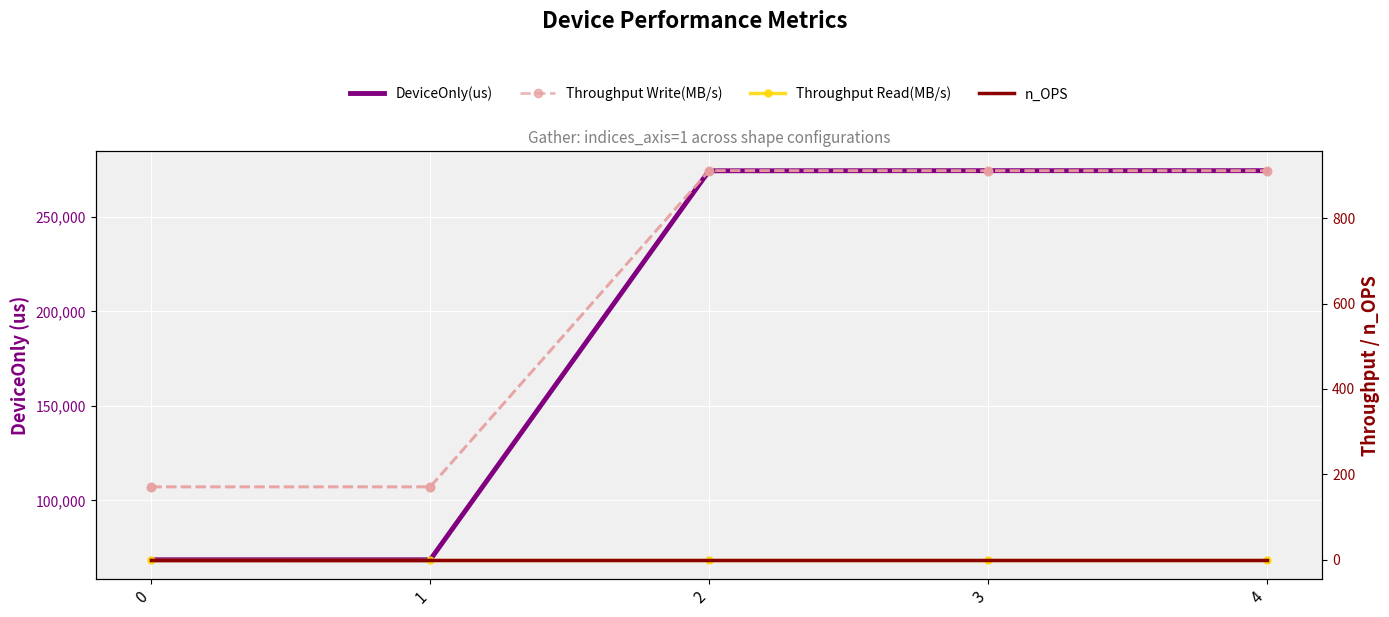

At 2, list the series in order from largest to smallest.

DeviceOnly(us), Throughput Write(MB/s), Throughput Read(MB/s), n_OPS